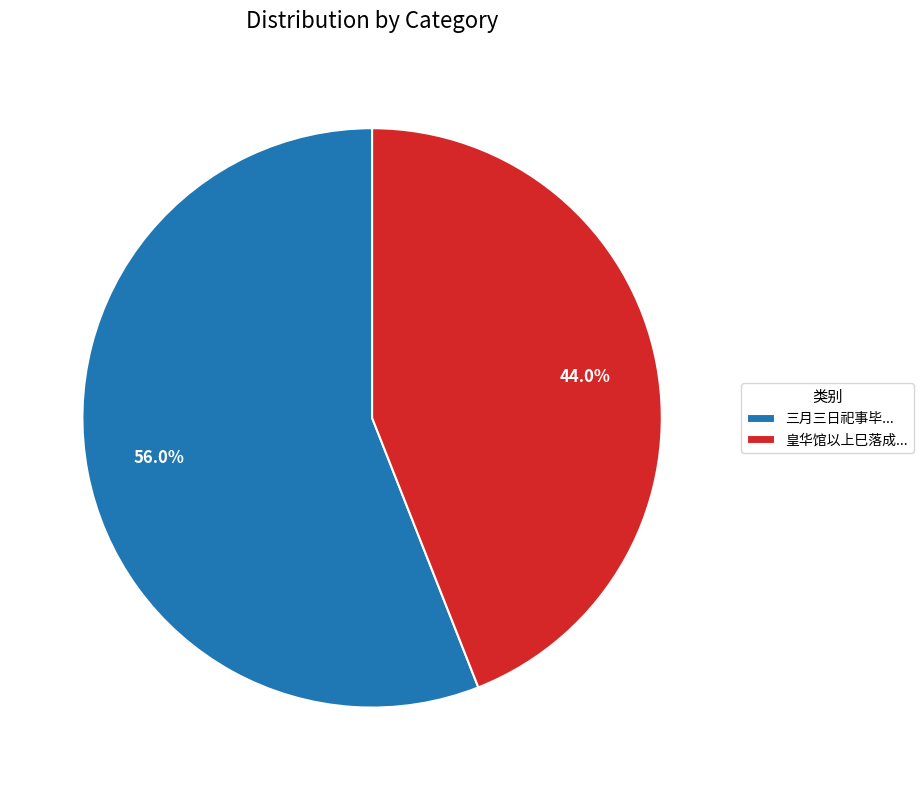

What percentage do 三月三日祀事毕... and 皇华馆以上巳落成... together represent?

100.0%